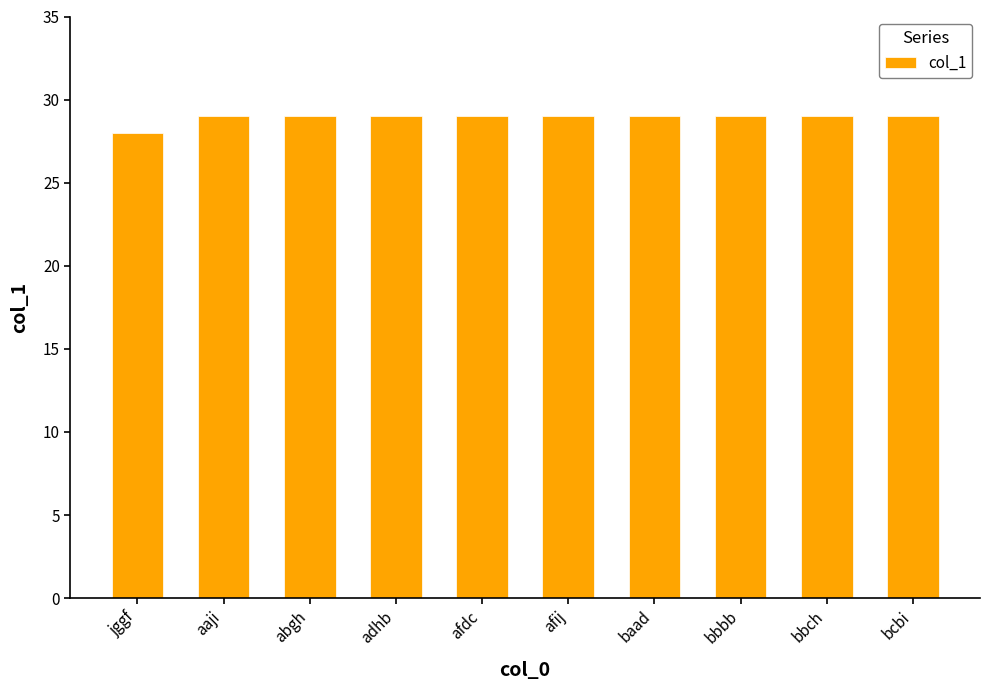

What is the difference between the maximum and minimum values?

1